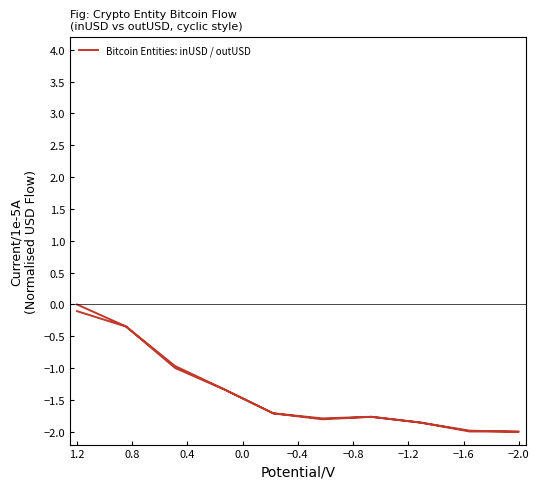

What is the difference between the maximum and second lowest values?

2.0